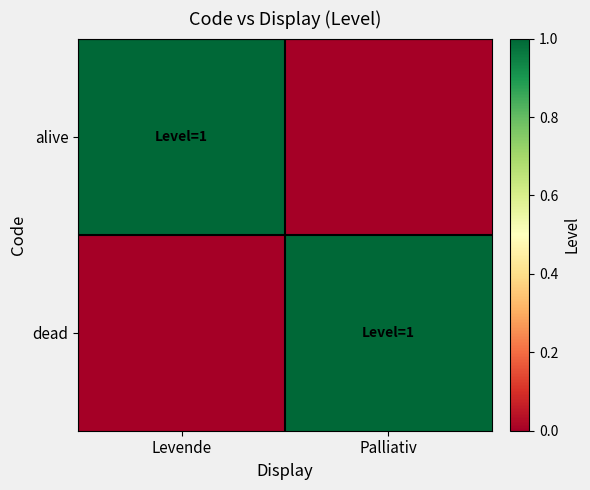

What is the spread (max minus min) of values at Palliativ?

1